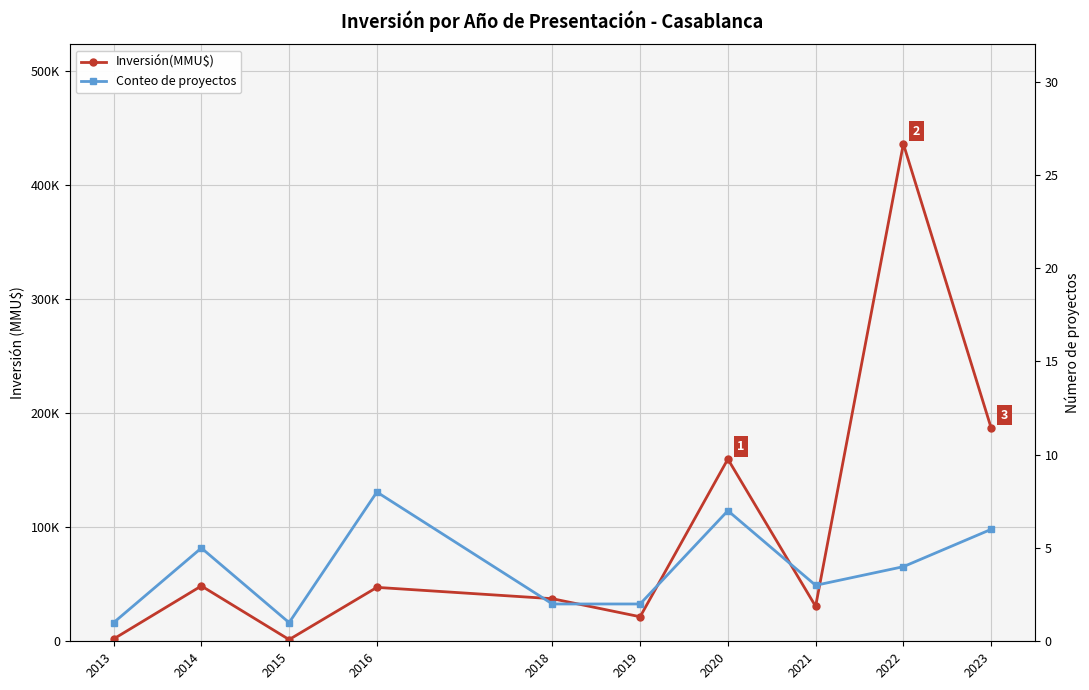

What is the difference between the highest and lowest values at 2023?

187066